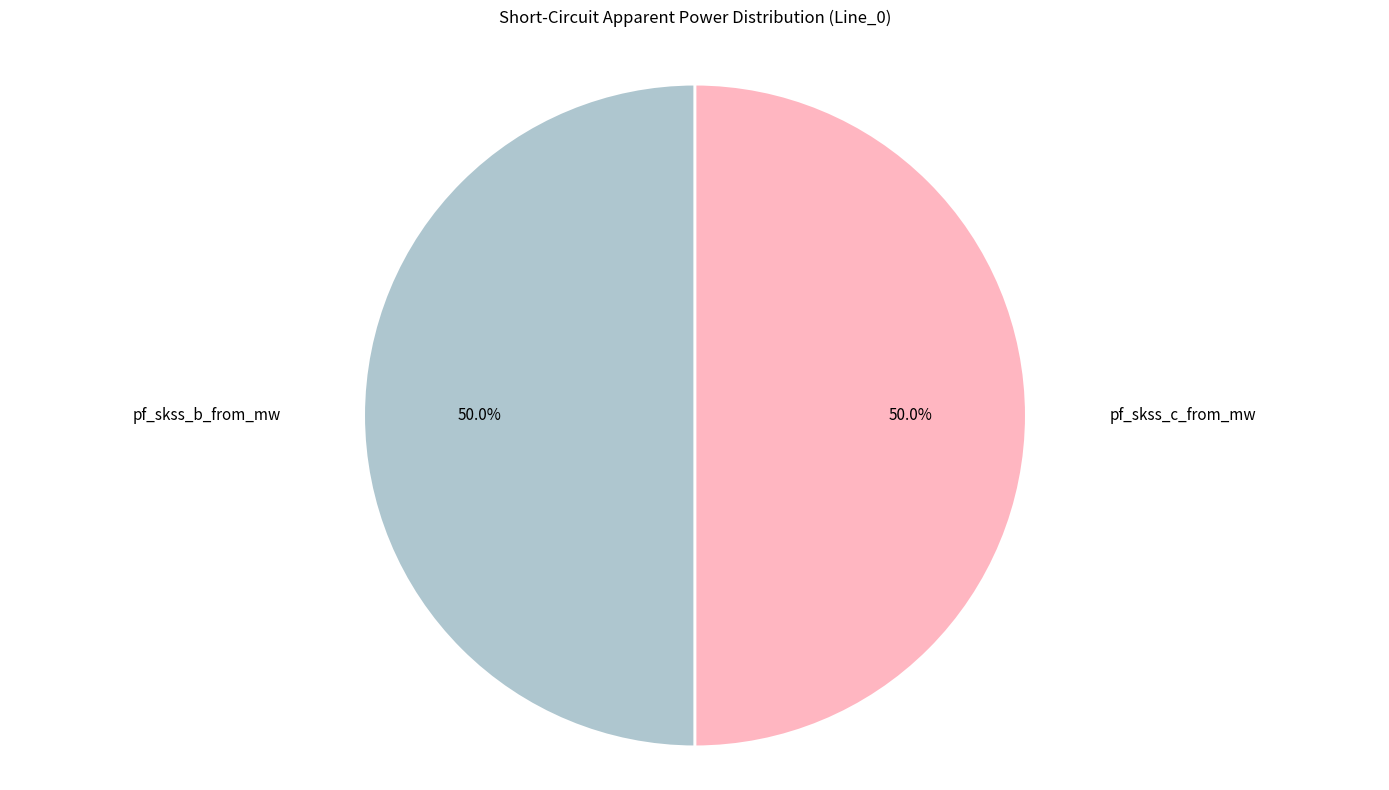

How many segments does this pie chart have?

2